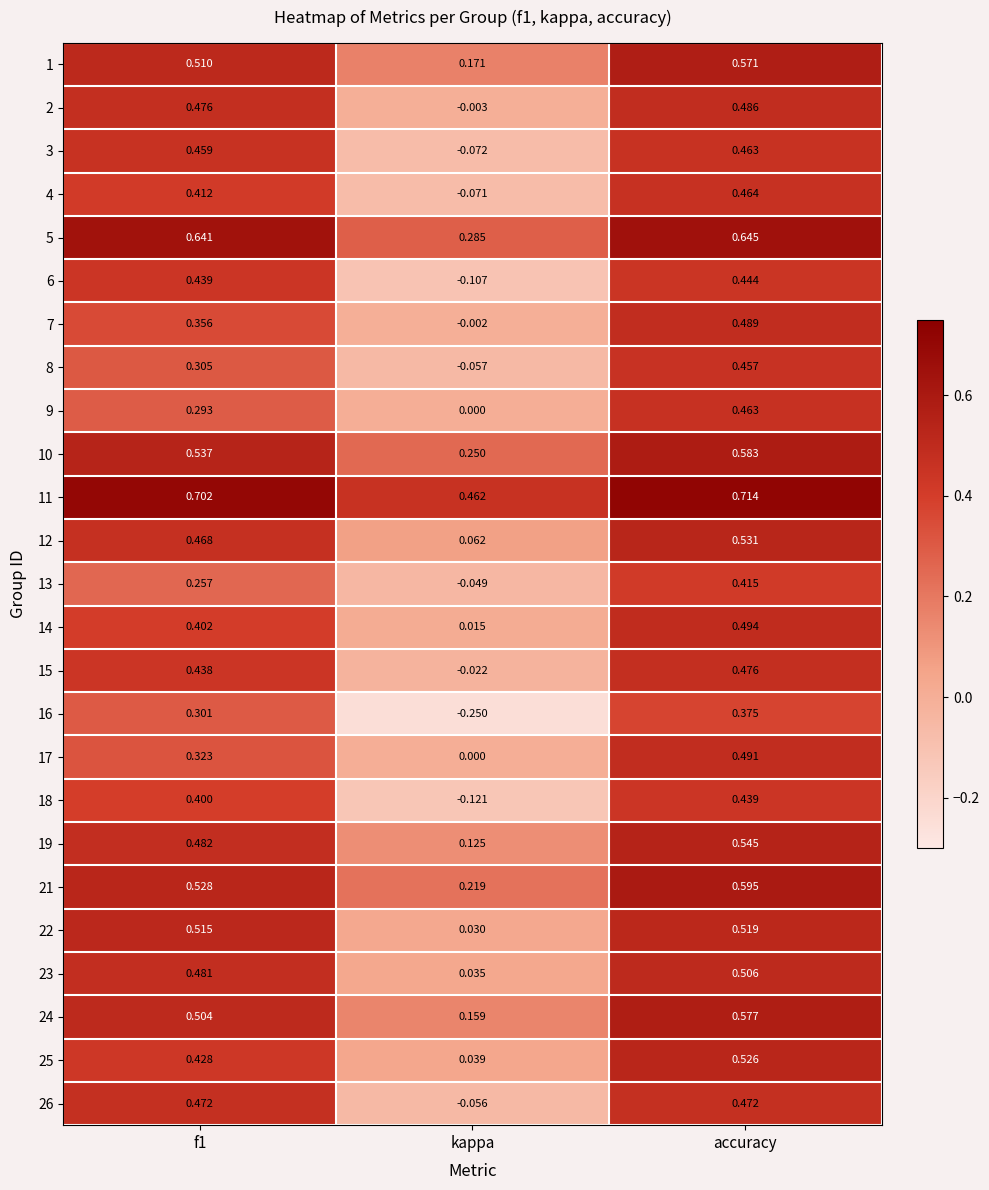

Which label corresponds to the largest value in the chart?

accuracy